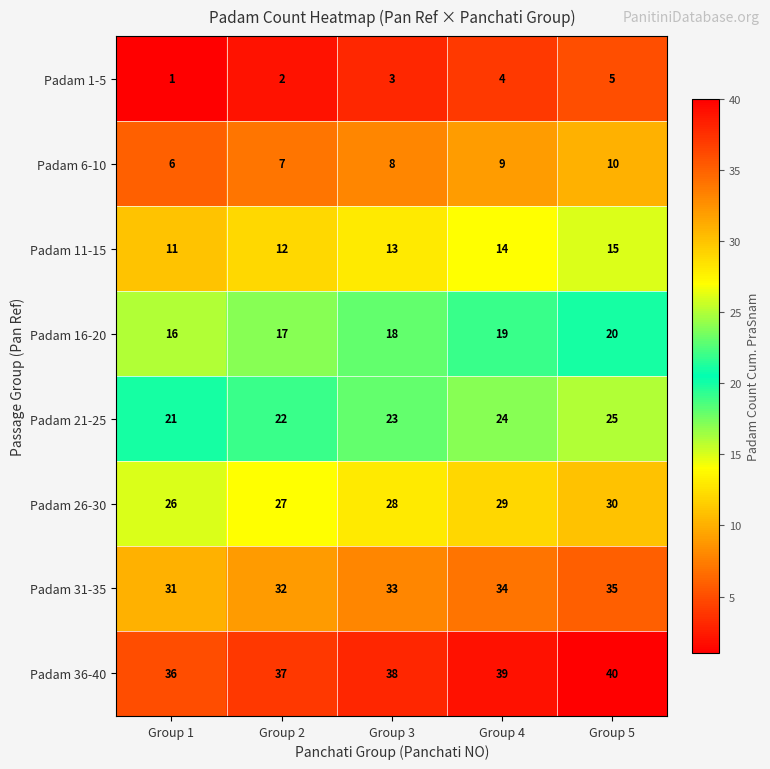

Is the value of Padam 36-40 at Group 5 greater than the value of Padam 1-5 at Group 2?

Yes